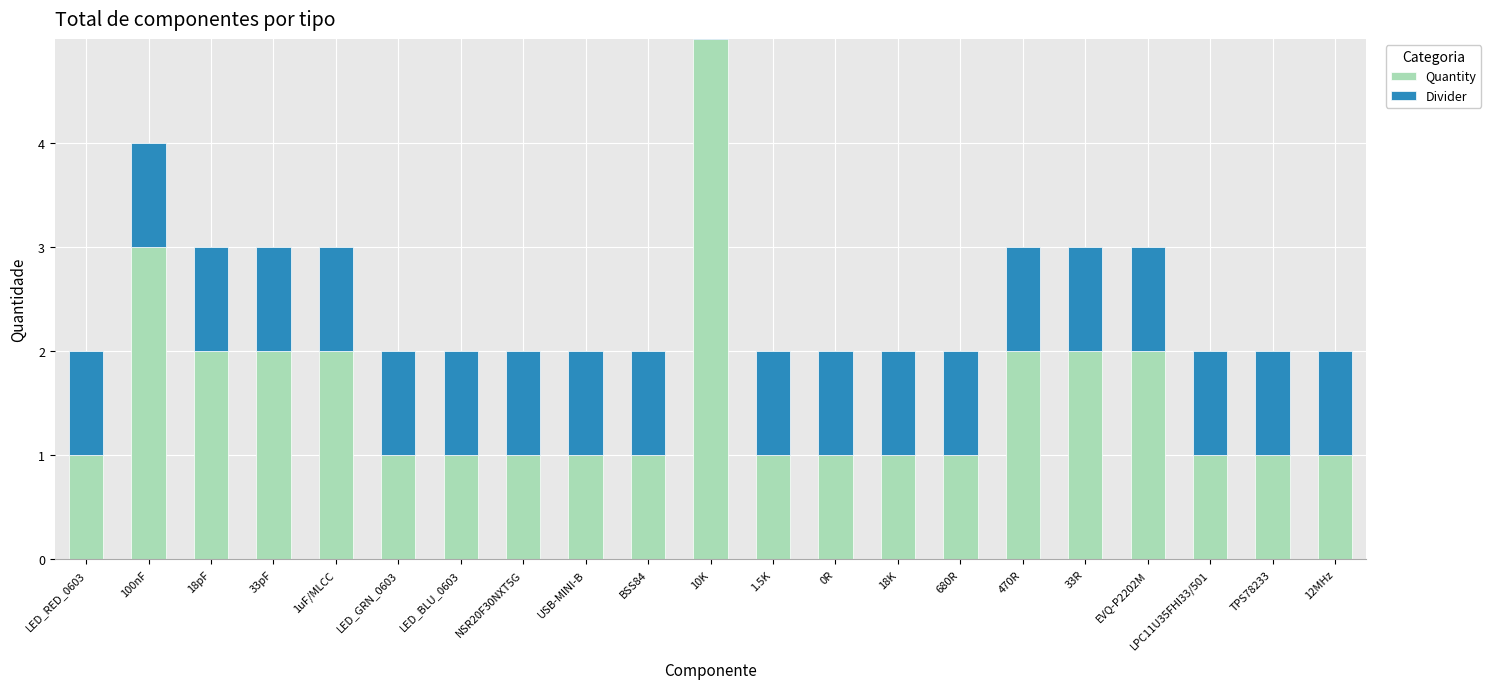

Rank the categories by Divider value from lowest to highest.

LED_RED_0603, 100nF, 18pF, 33pF, 1uF/MLCC, LED_GRN_0603, LED_BLU_0603, NSR20F30NXT5G, USB-MINI-B, BSS84, 10K, 1.5K, 0R, 18K, 680R, 470R, 33R, EVQ-P2202M, LPC11U35FHI33/501, TPS78233, 12MHz